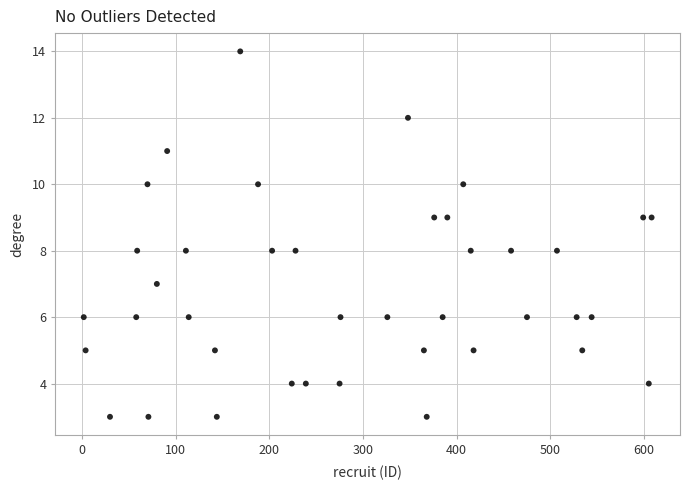

What is the range of X values (max minus min)?

606